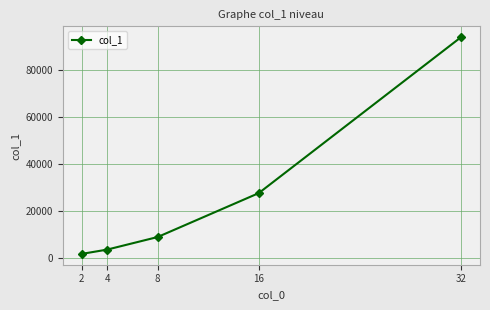

What is the average value?

27055.6